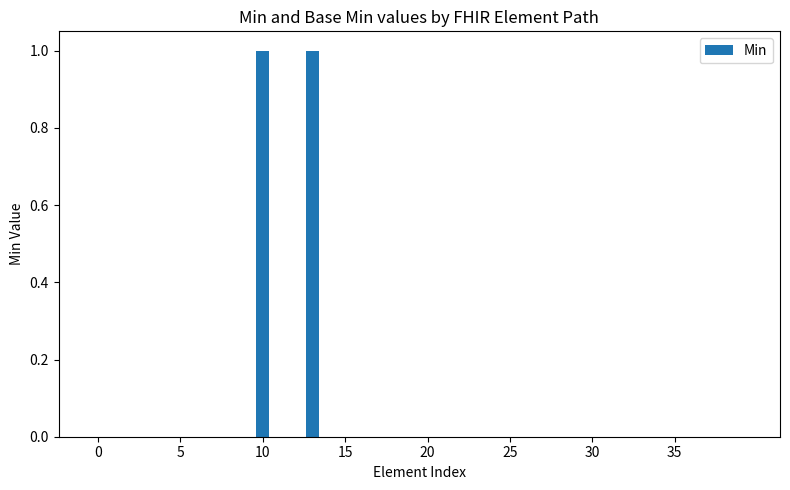

Reading left to right, list all the values displayed in this chart.

0	0	0	0	0	0	0	0	0	0	1	0	0	1	0	0	0	0	0	0	0	0	0	0	0	0	0	0	0	0	0	0	0	0	0	0	0	0	0	0